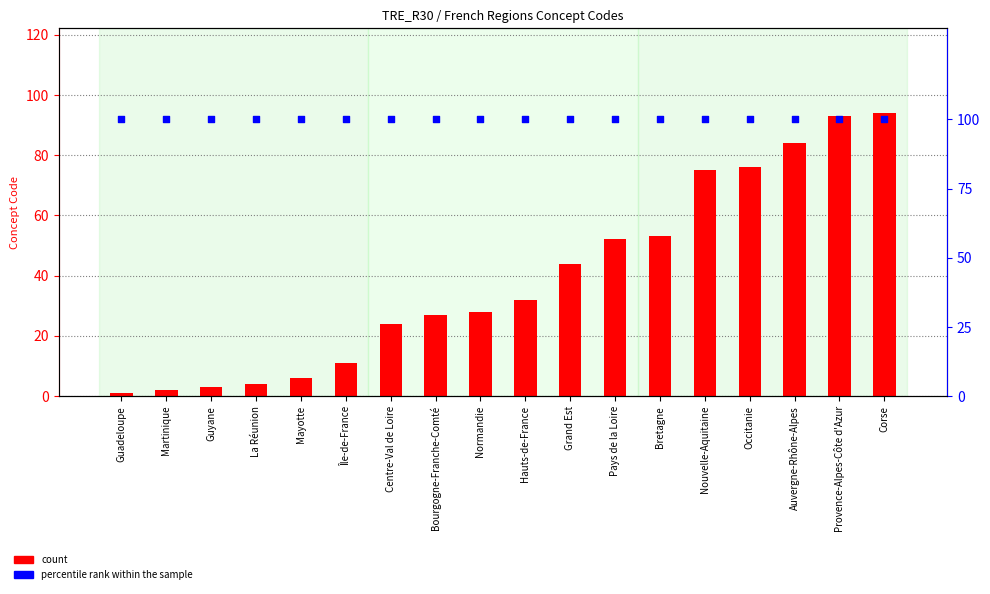

At which category is the sum across all series the highest?

Corse